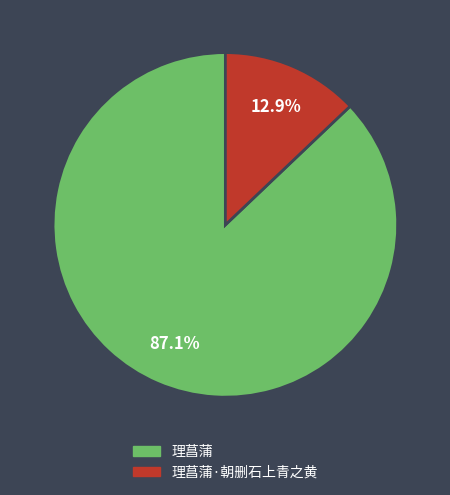

To the nearest percent, what portion does 理菖蒲·朝删石上青之黄 represent?

13%